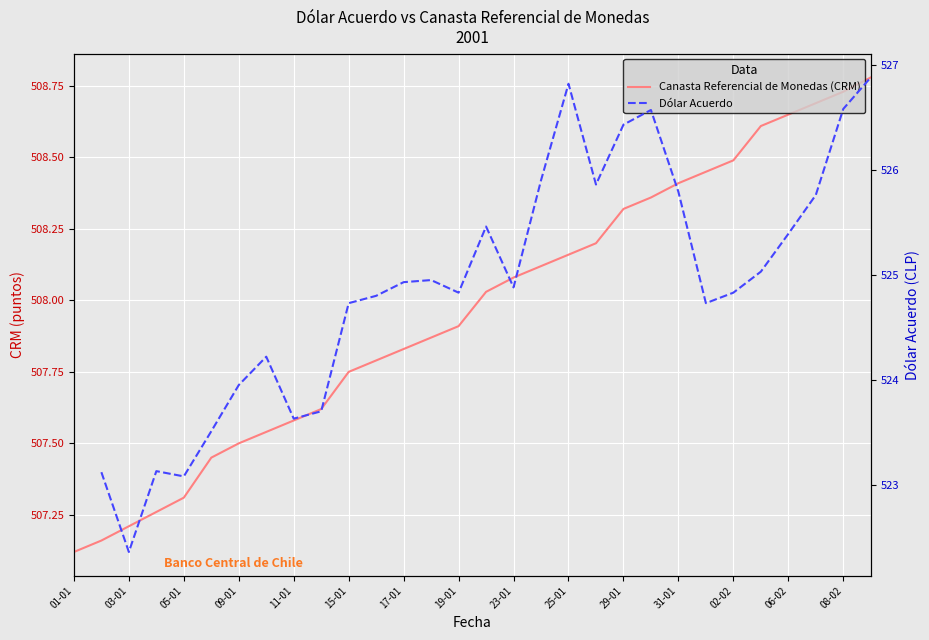

Where is the data nearest to the value 507?

01-01